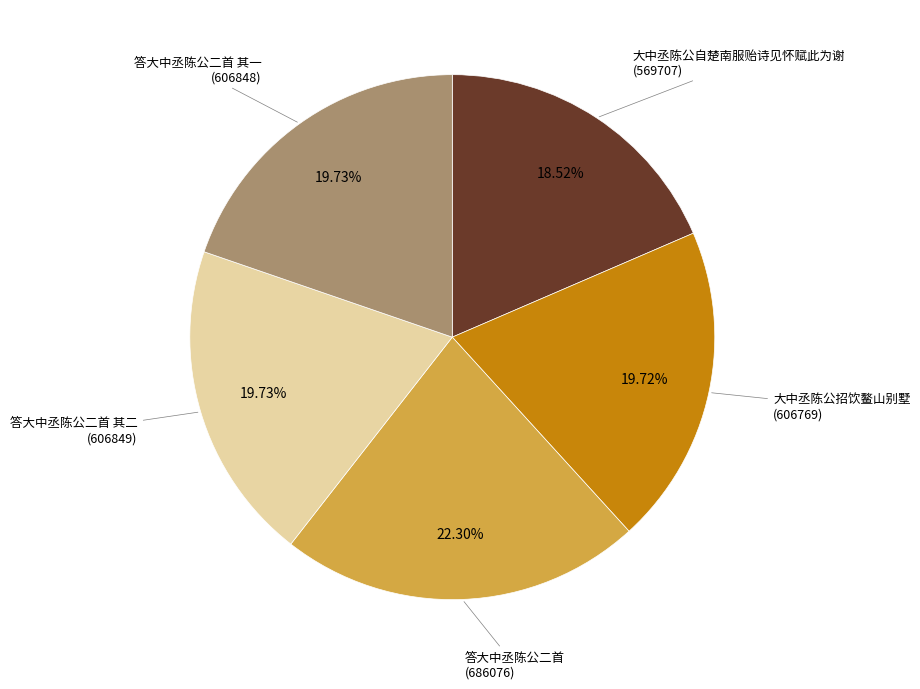

Is there any slice that represents more than half of the pie?

No